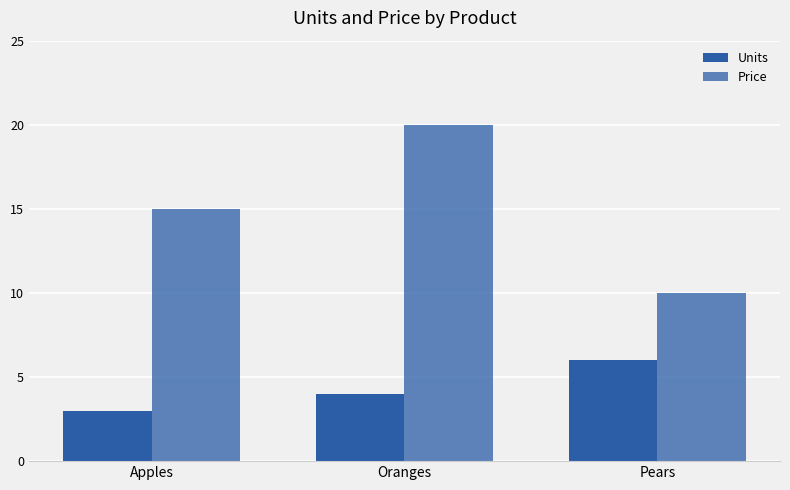

What is the value of the Price bar at the 3rd from the left?

10